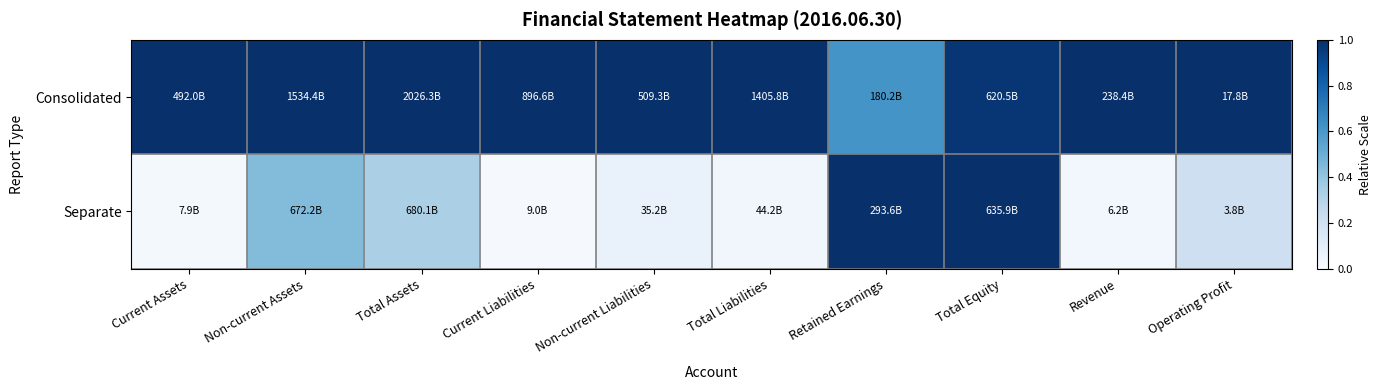

At which category does the chart reach its peak across all series?

Current Assets